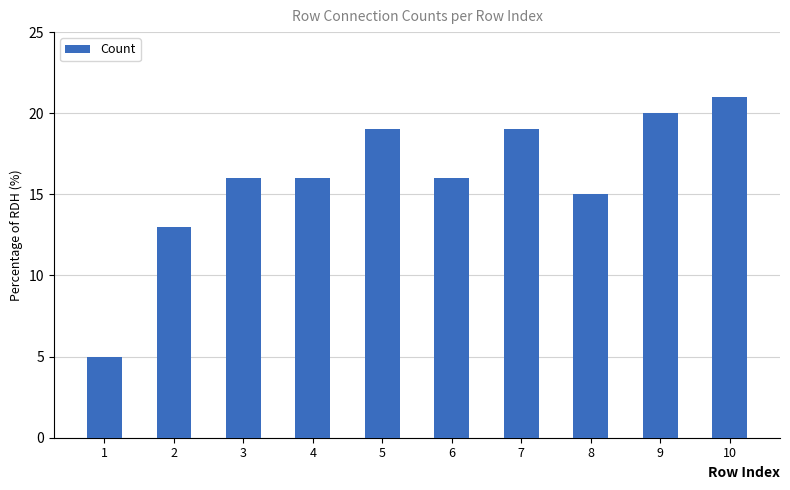

Reading left to right, extract all data points from this chart.

5	13	16	16	19	16	19	15	20	21